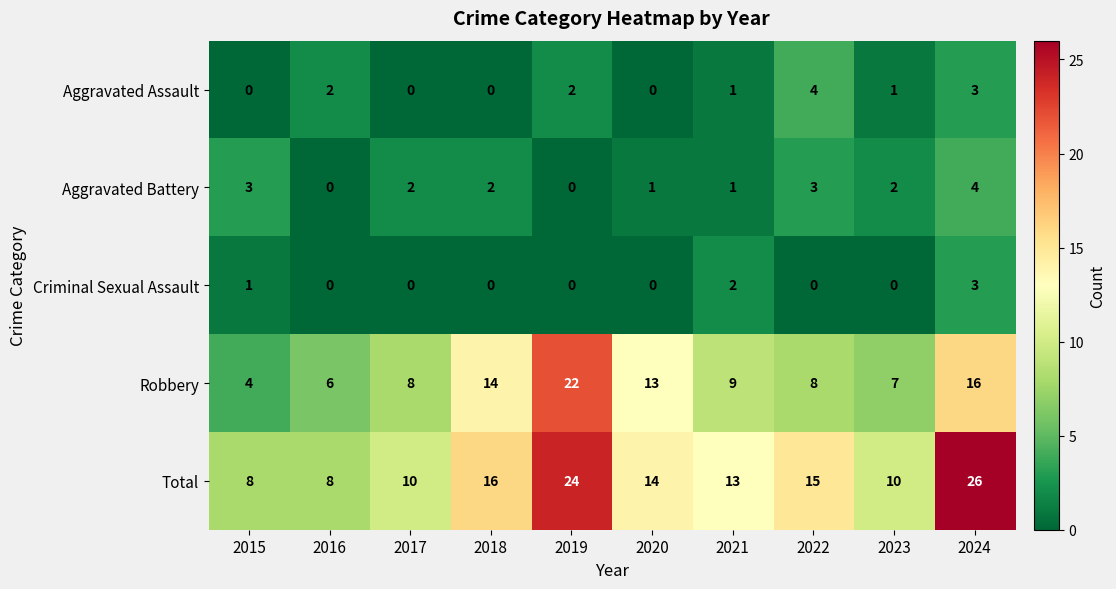

At which category is the sum across all series the highest?

2024